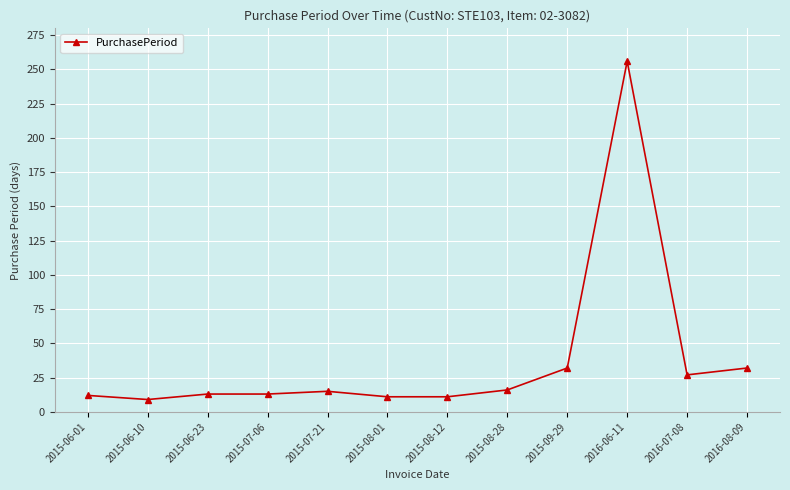

What is the label of the 1st point from the right?

2016-08-09